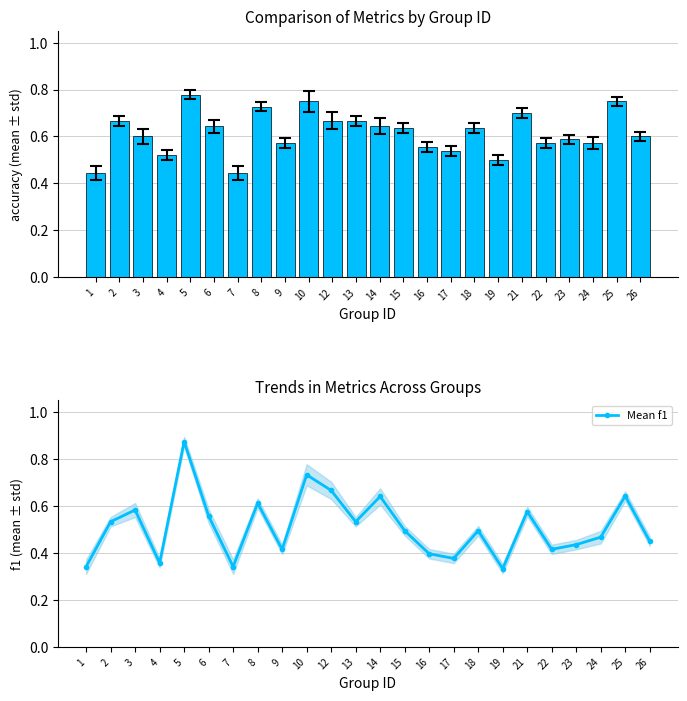

Reading left to right, list all the values displayed in this chart.

accuracy: 1=0.4	2=0.7	3=0.6	4=0.5	5=0.8	6=0.6	7=0.4	8=0.7	9=0.6	10=0.8	12=0.7	13=0.7	14=0.6	15=0.6	16=0.6	17=0.5	18=0.6	19=0.5	21=0.7	22=0.6	23=0.6	24=0.6	25=0.8	26=0.6
Mean f1: 1=0.3	2=0.5	3=0.6	4=0.4	5=0.9	6=0.6	7=0.3	8=0.6	9=0.4	10=0.7	12=0.7	13=0.5	14=0.6	15=0.5	16=0.4	17=0.4	18=0.5	19=0.3	21=0.6	22=0.4	23=0.4	24=0.5	25=0.6	26=0.5